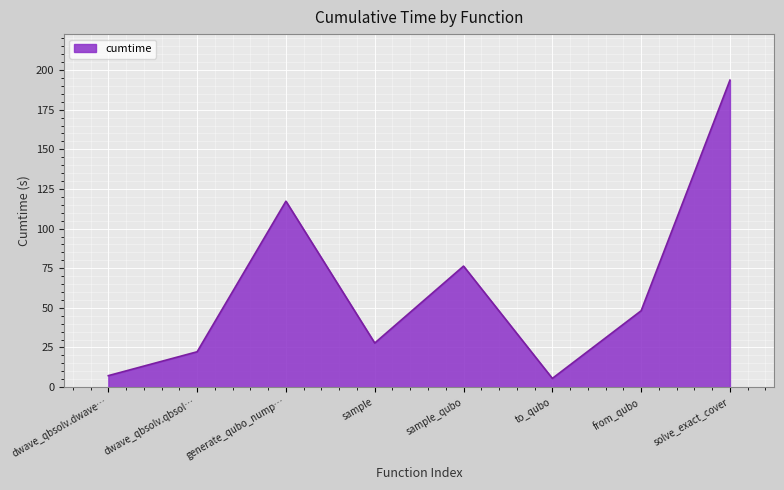

At which label is the value closest to 99?

generate_qubo_nump…